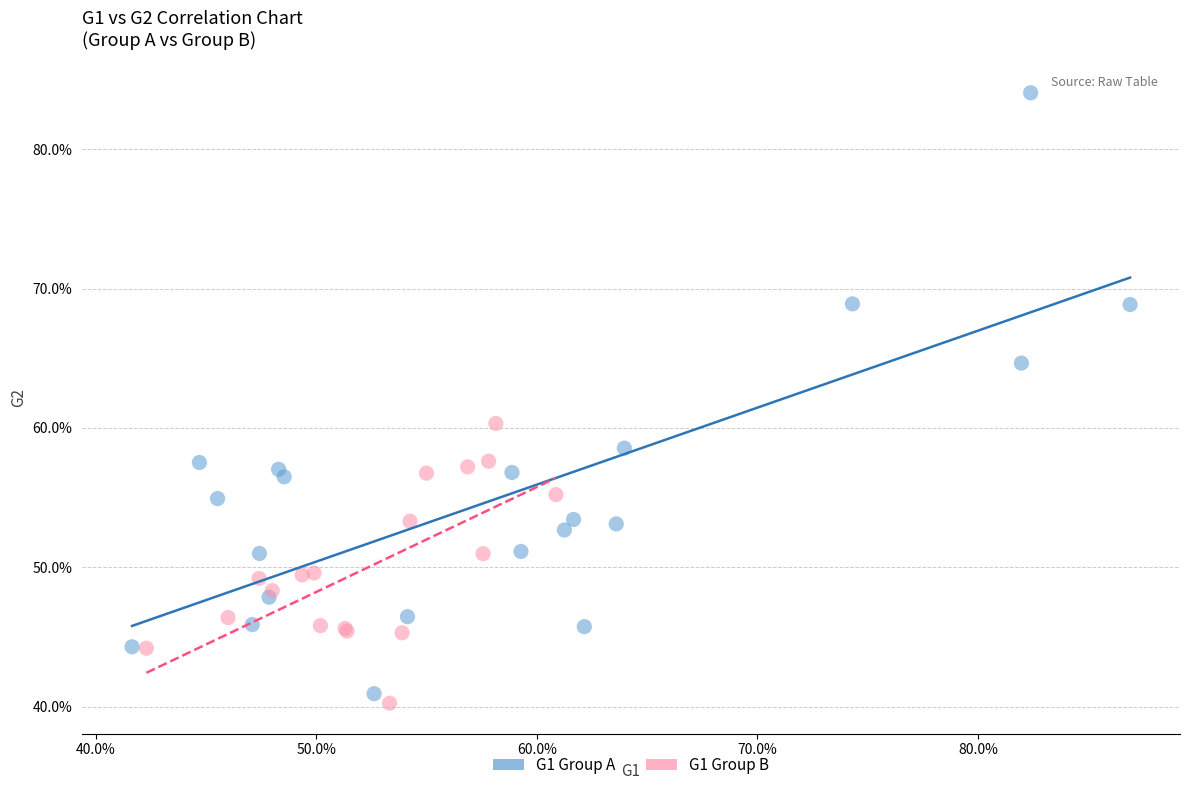

What are all the series names shown in the legend?

G1 Group A, G1 Group B